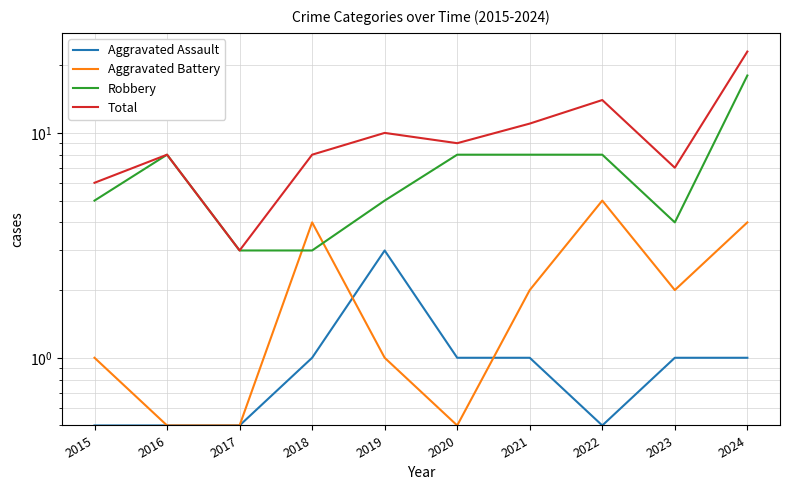

Rank the categories by Aggravated Assault value from lowest to highest.

2015, 2016, 2017, 2022, 2018, 2020, 2021, 2023, 2024, 2019